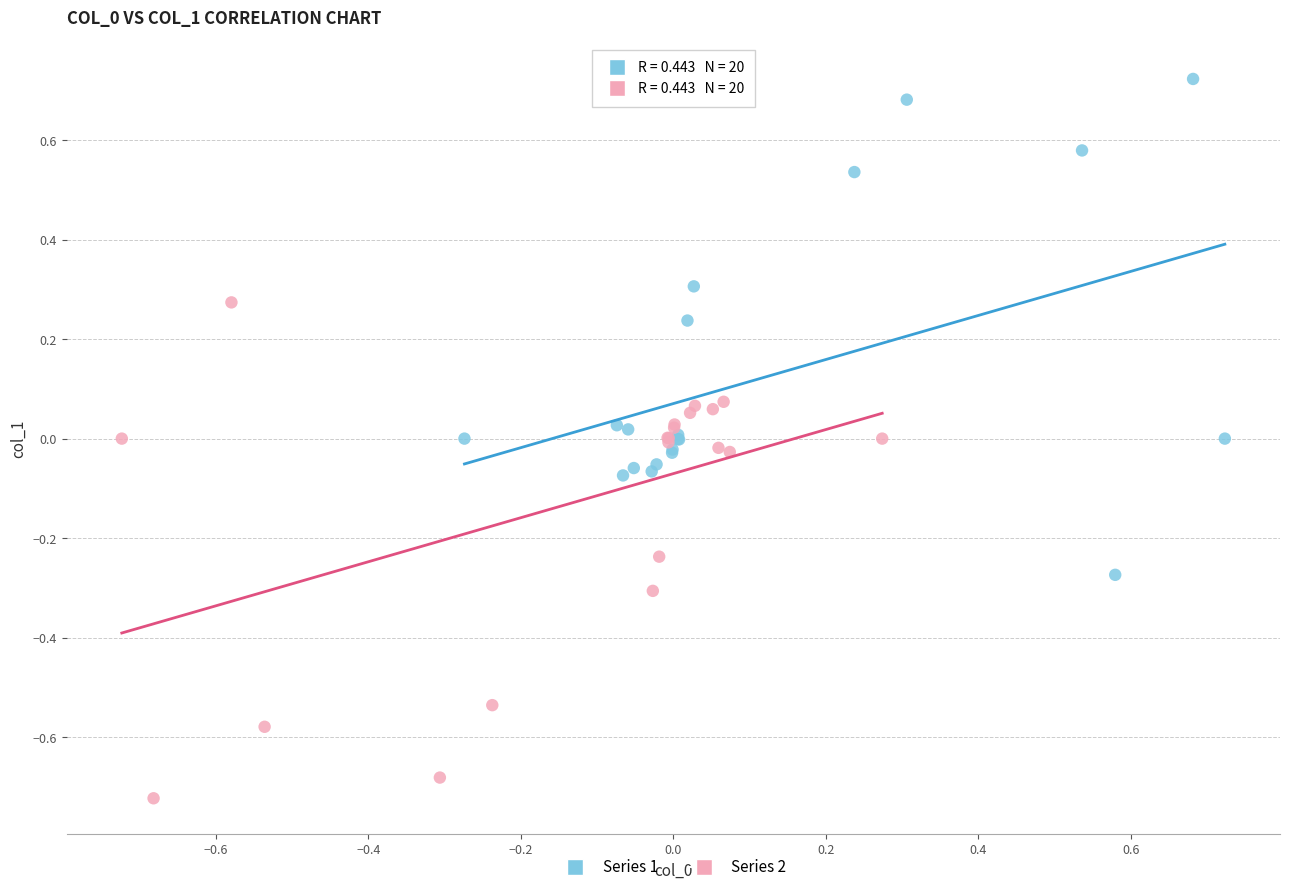

Which series contains the highest Y value?

Series 1